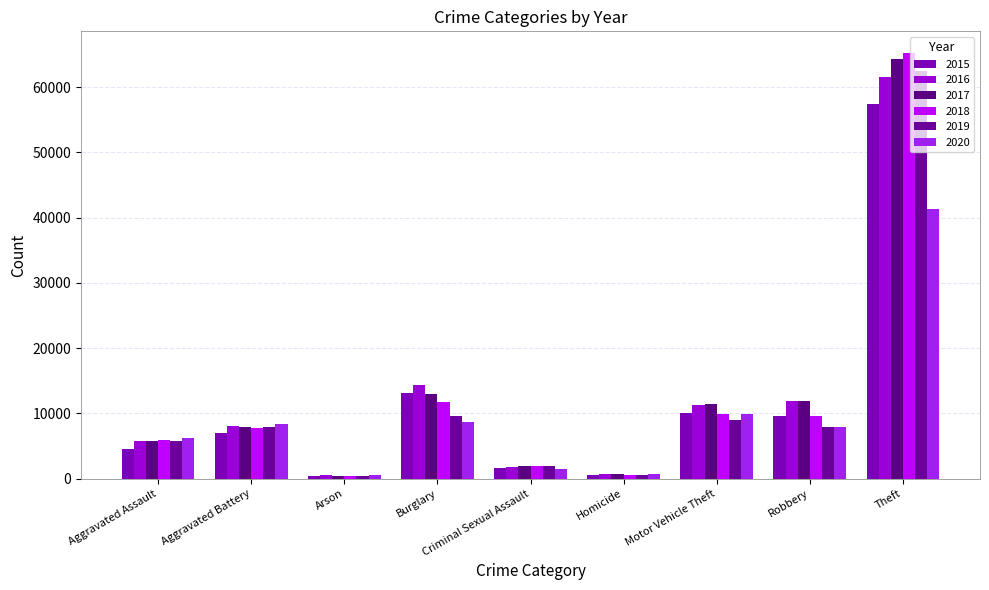

What are all the series names shown in the legend?

2015, 2016, 2017, 2018, 2019, 2020